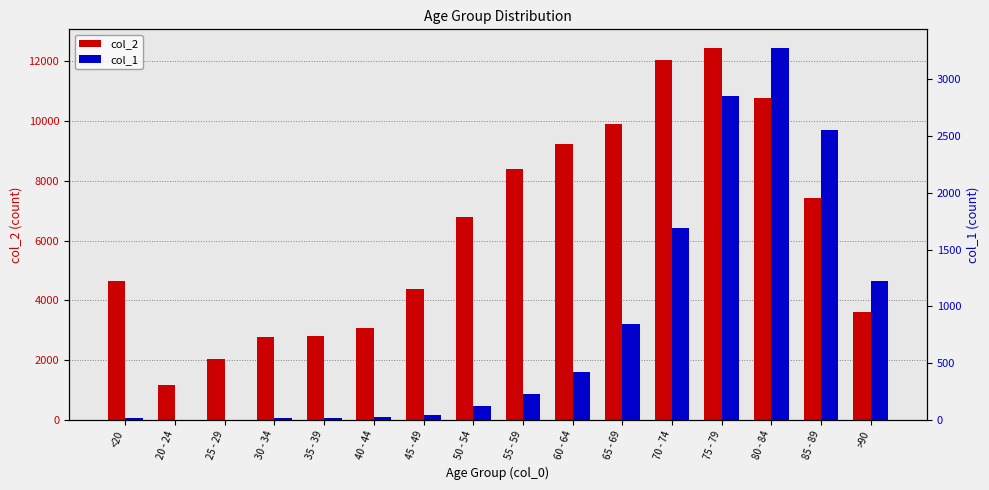

How many distinct data groups are displayed?

2